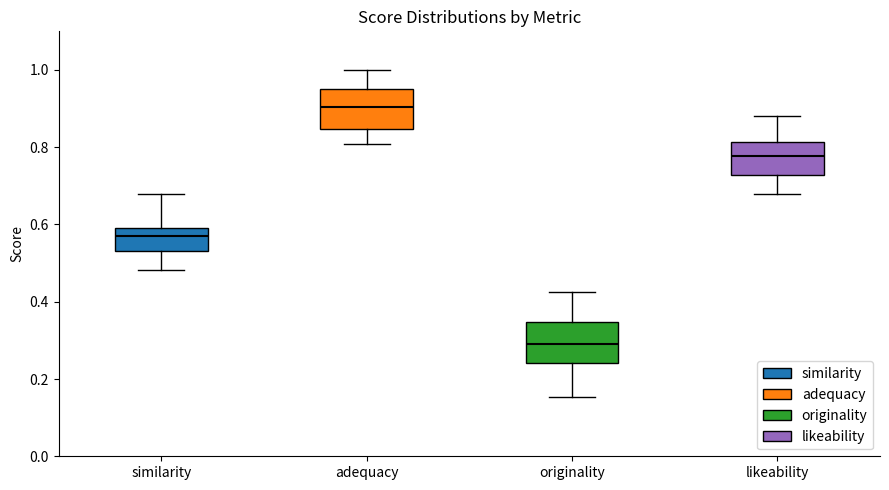

Reading left to right, read every box against the y-axis: the position of its median line, the range the box covers, and the ends of its whiskers. The values are not printed on the chart, so give them approximately, as read against the axis.

similarity: median 0.56, box 0.54 to 0.60, whiskers 0.48 to 0.68
adequacy: median 0.90, box 0.84 to 0.96, whiskers 0.80 to 1.00
originality: median 0.30, box 0.24 to 0.34, whiskers 0.16 to 0.42
likeability: median 0.78, box 0.72 to 0.82, whiskers 0.68 to 0.88